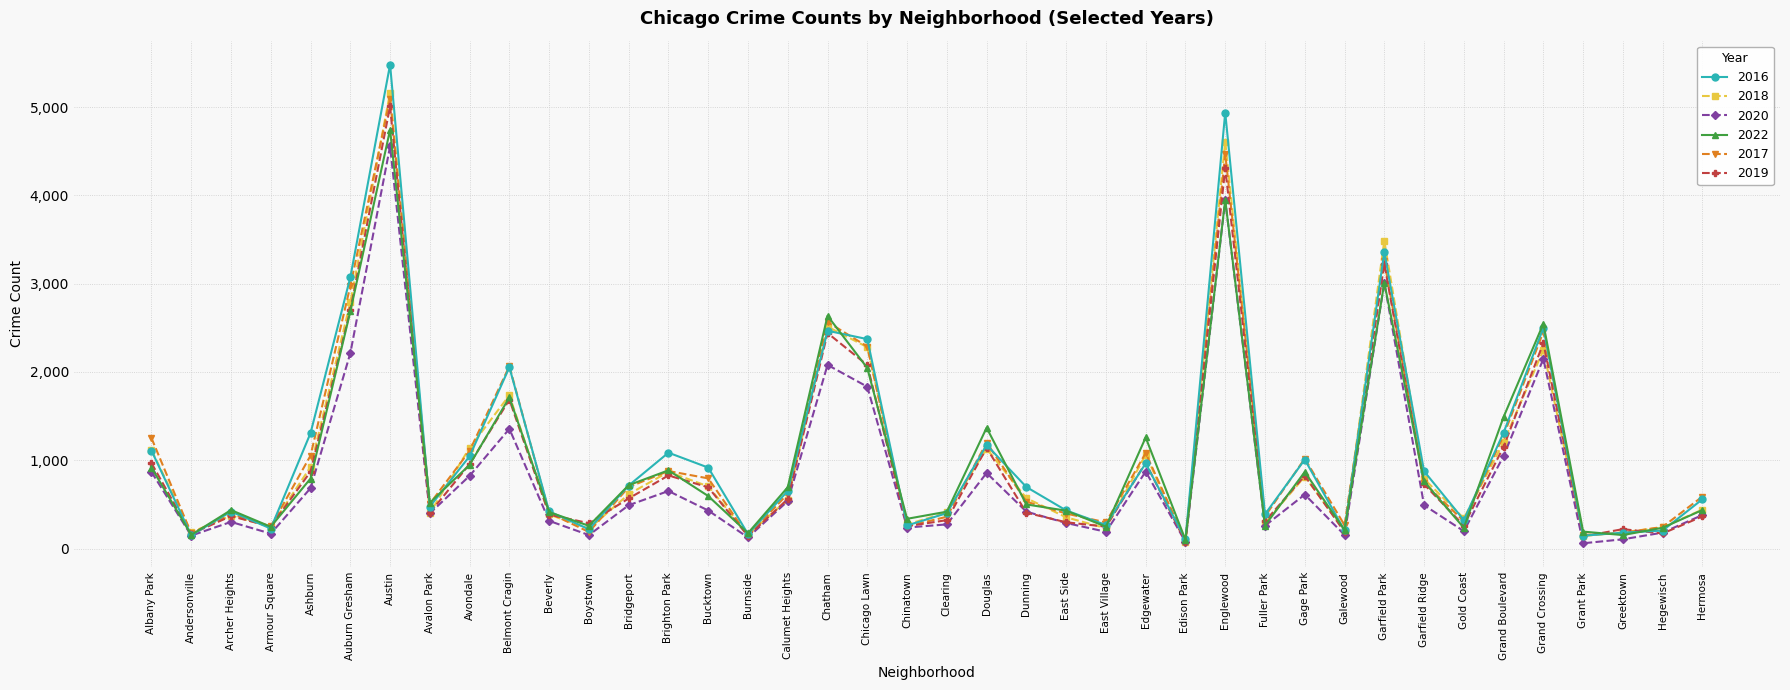

True or false: 2022 has a value of 1184 at Gage Park.

False